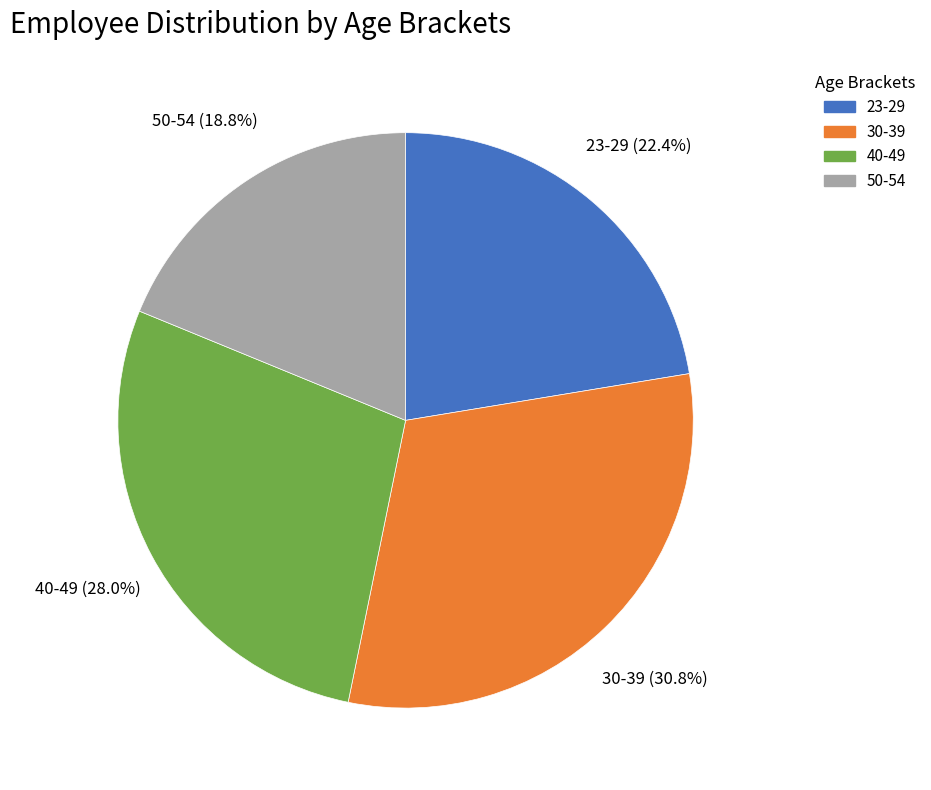

The 30-39 slice represents 40% of the pie. True or false?

False